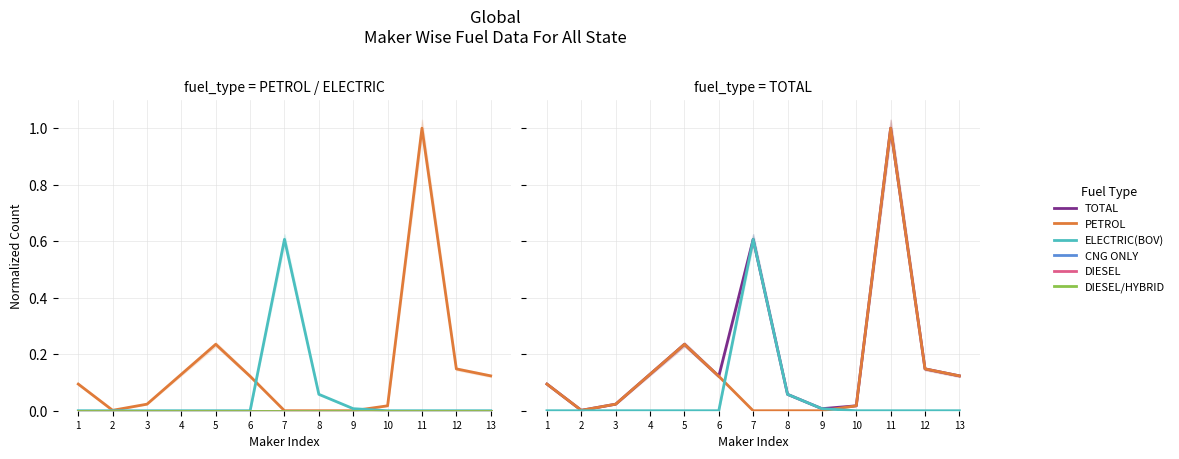

How many lines are shown in the chart?

6